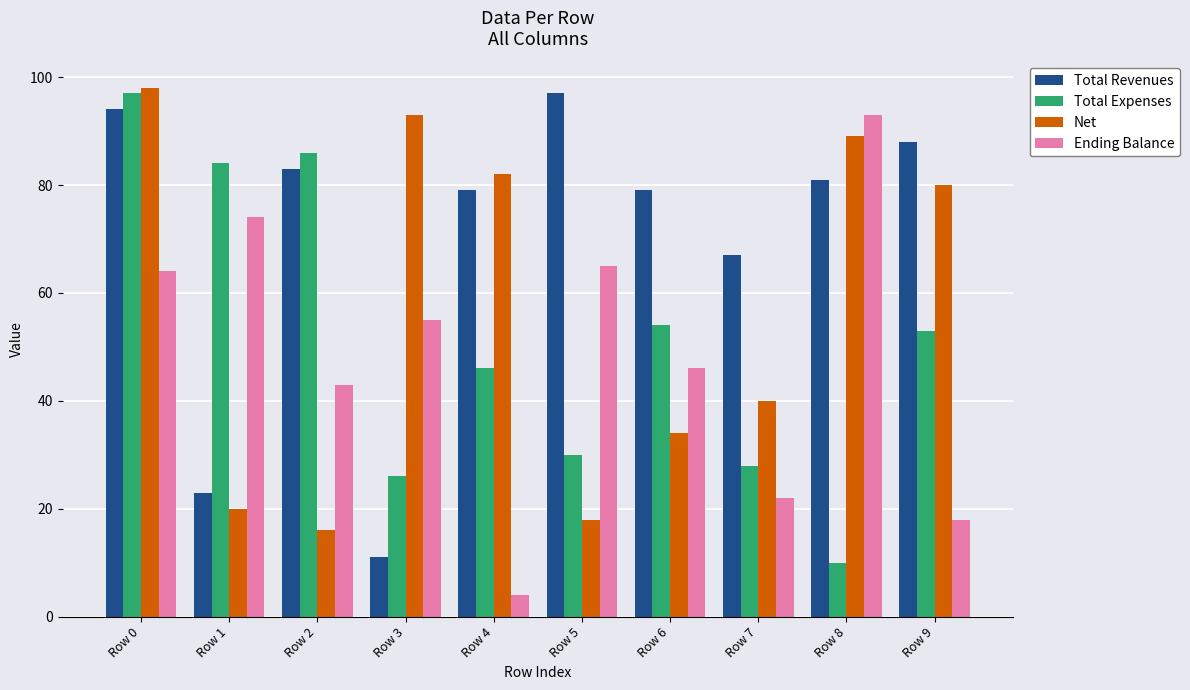

What are all the series names shown in the legend?

Total Revenues, Total Expenses, Net, Ending Balance